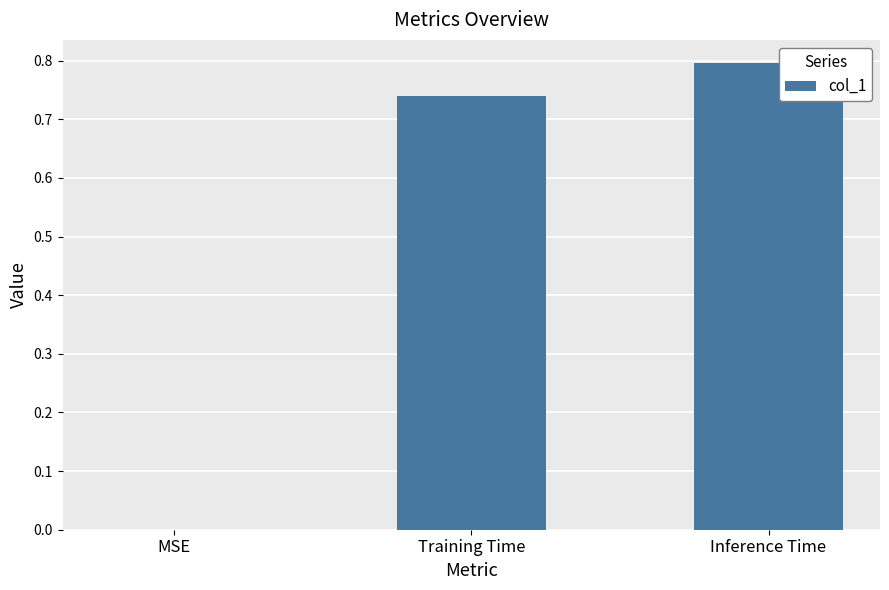

What is the greatest value displayed?

0.8